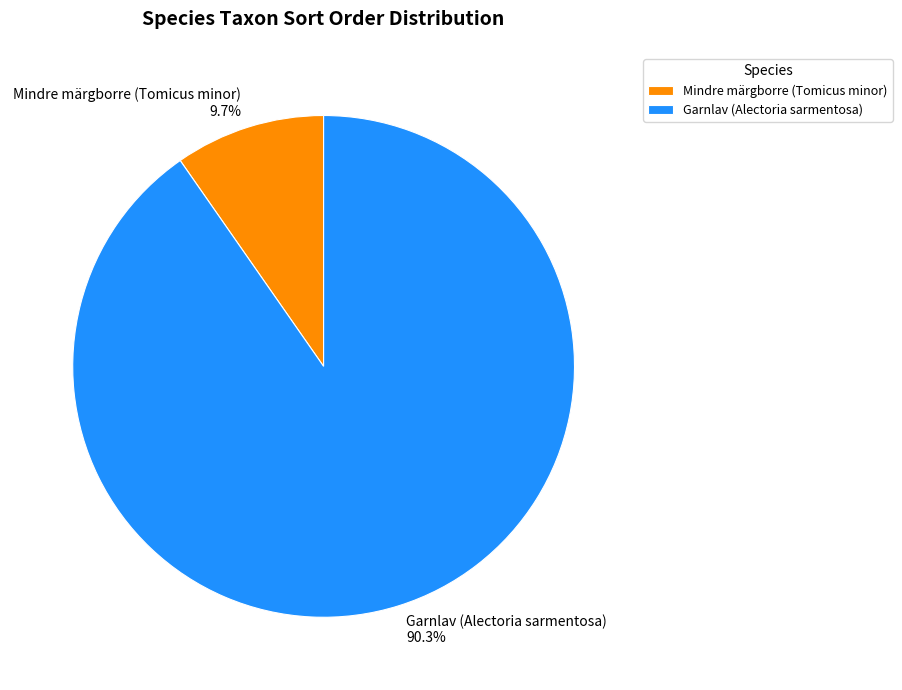

To the nearest percent, what portion does Mindre märgborre (Tomicus minor) represent?

10%